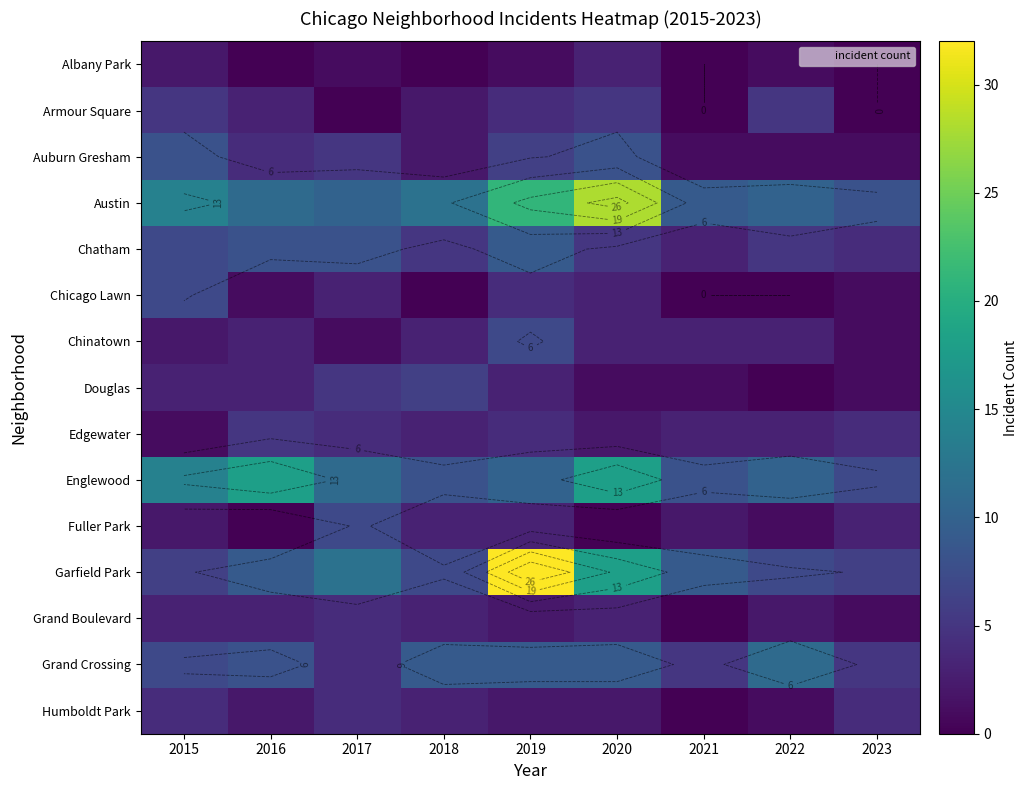

Rank the series at 2023 from lowest to highest value.

Albany Park, Armour Square, Auburn Gresham, Chicago Lawn, Chinatown, Douglas, Grand Boulevard, Fuller Park, Chatham, Edgewater, Humboldt Park, Grand Crossing, Garfield Park, Englewood, Austin